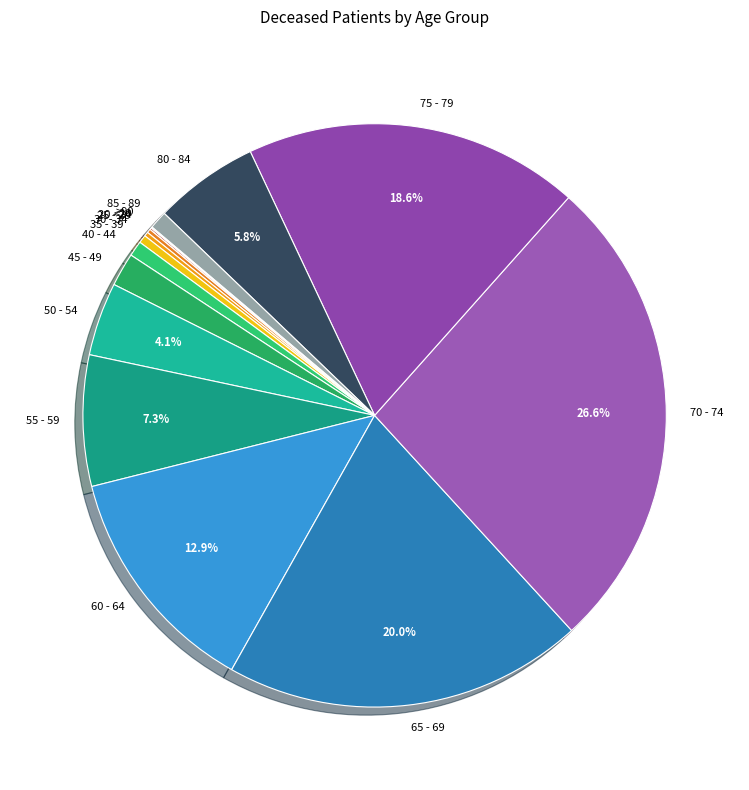

Does 35 - 39 represent more than half of the total?

No